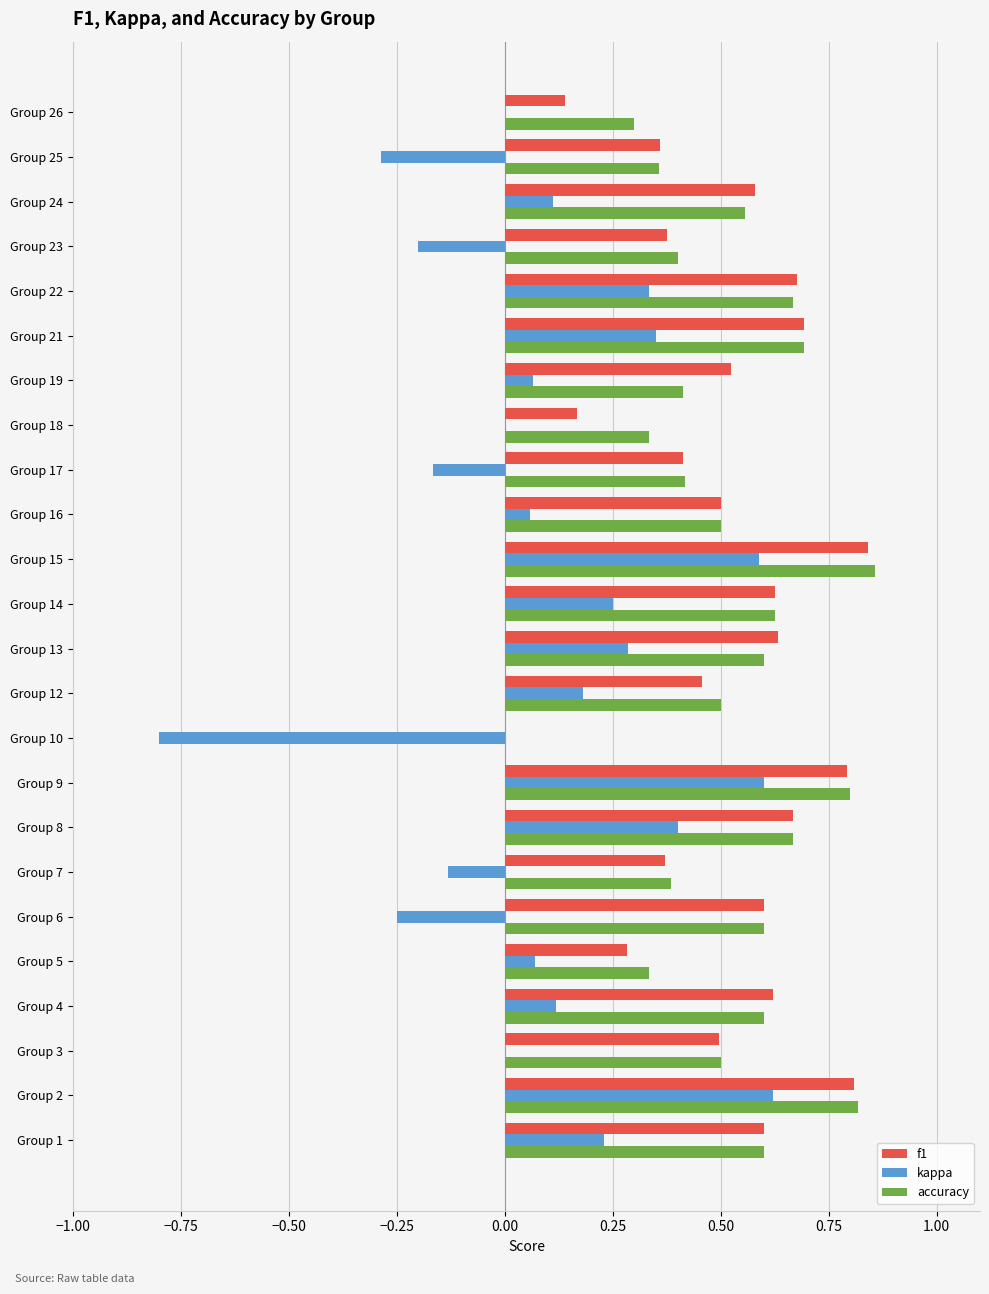

Where is f1 nearest to the value 0?

Group 10